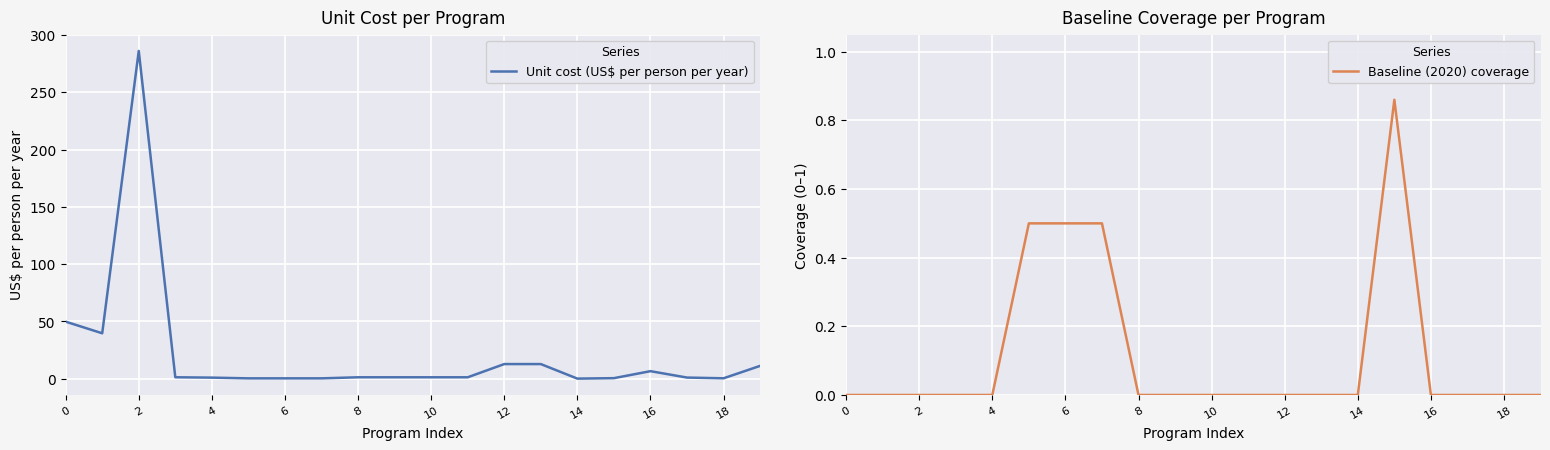

The Unit cost (US$ per person per year) series shows 1.8 at 17. True or false?

False